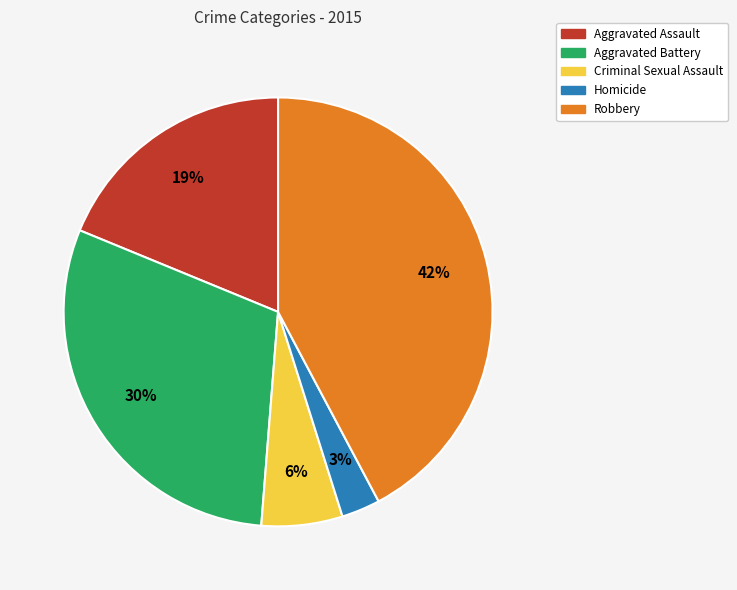

Which category has the biggest portion of the pie?

Robbery